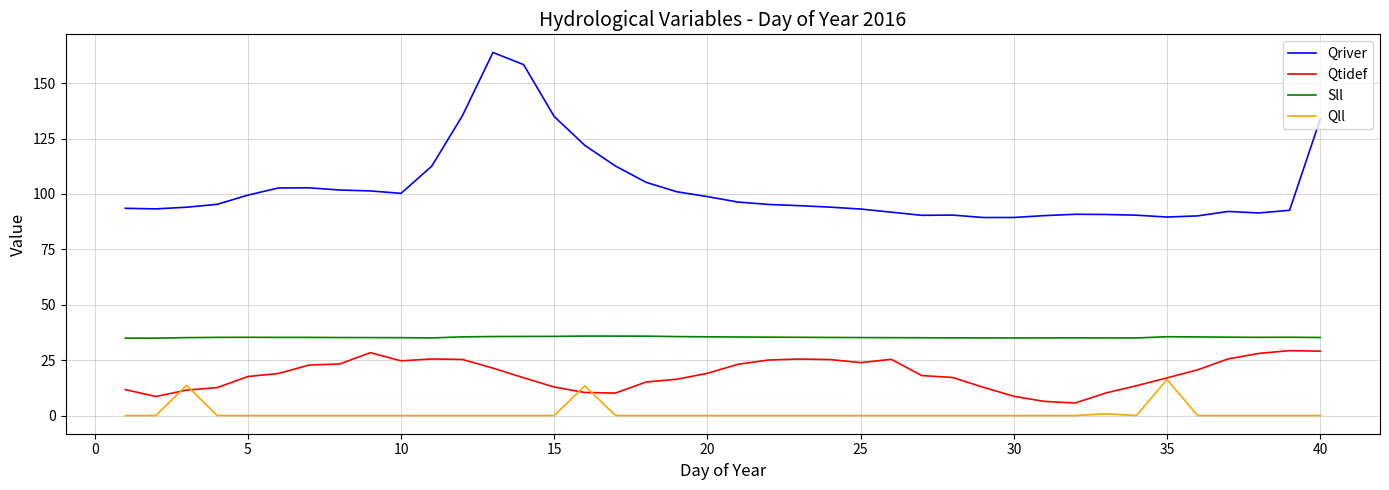

List the series in order of their overall mean, highest first.

Qriver, Sll, Qtidef, Qll